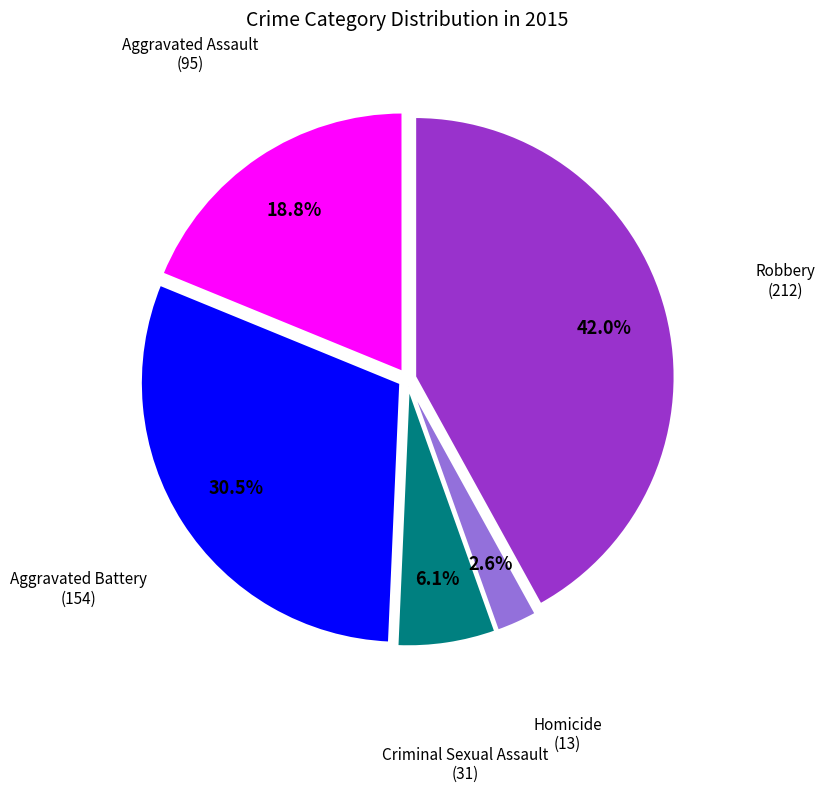

How many segments does this pie chart have?

5